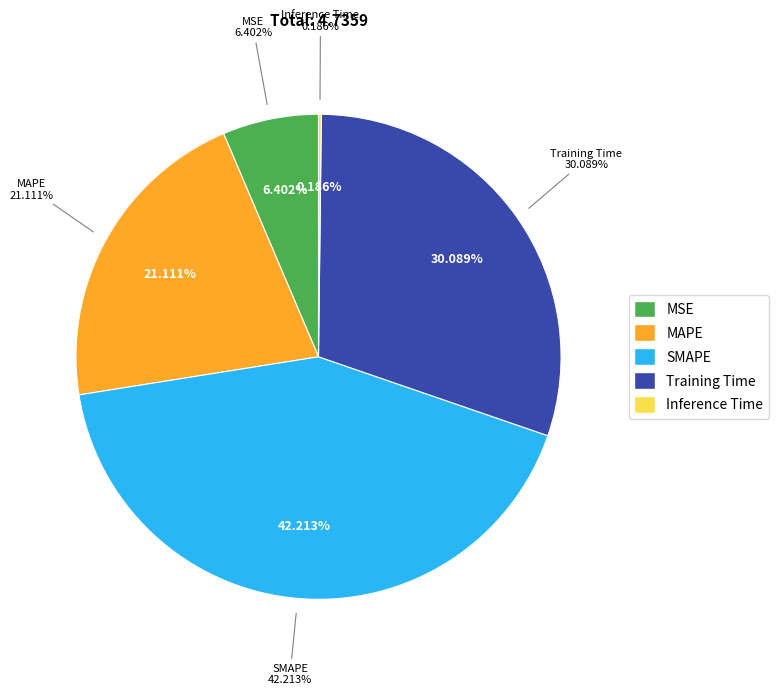

To the nearest percent, what is the combined percentage of MSE and Inference Time?

7%